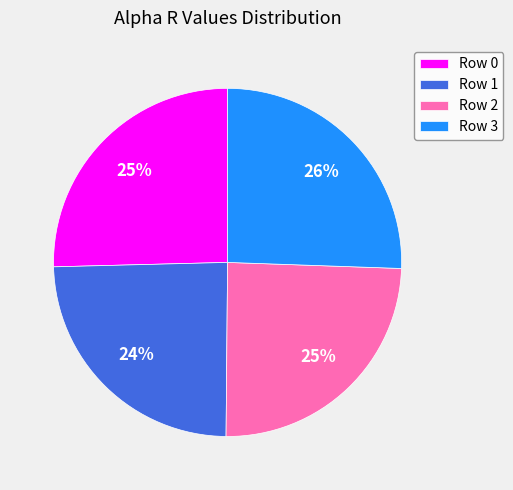

Approximately how many times larger is the value at Row 0 compared to Row 2?

1.0